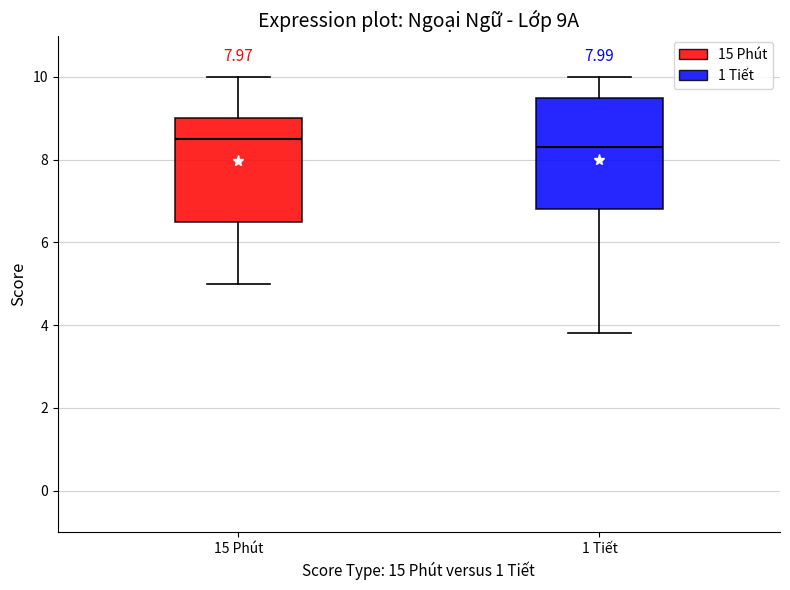

Comparing the boxes themselves (not the whiskers), which one is the tallest?

1 Tiết